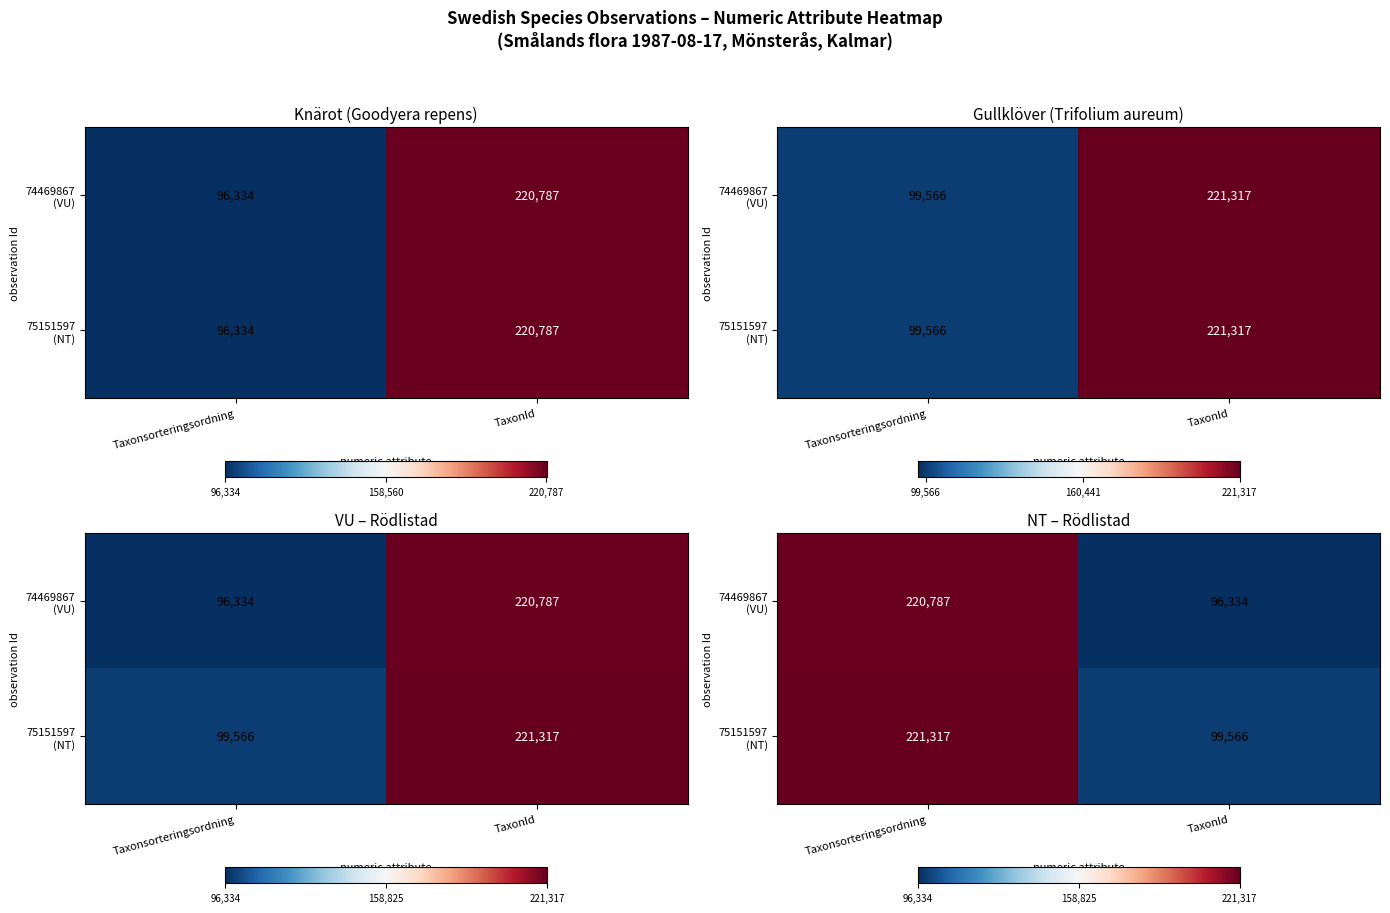

At which category is the sum across all series the highest?

Taxonsorteringsordning